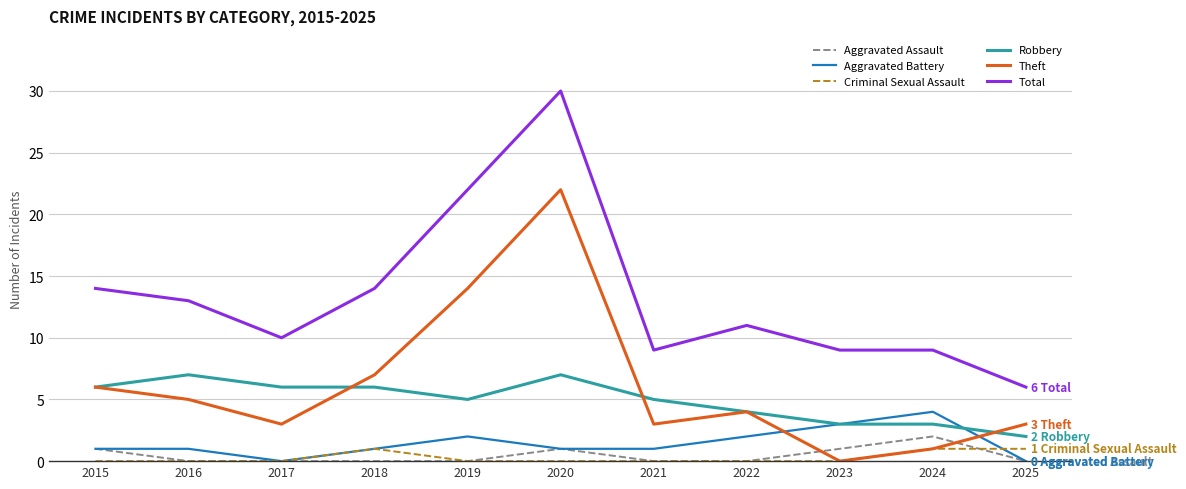

At which category is the sum across all series the highest?

2020